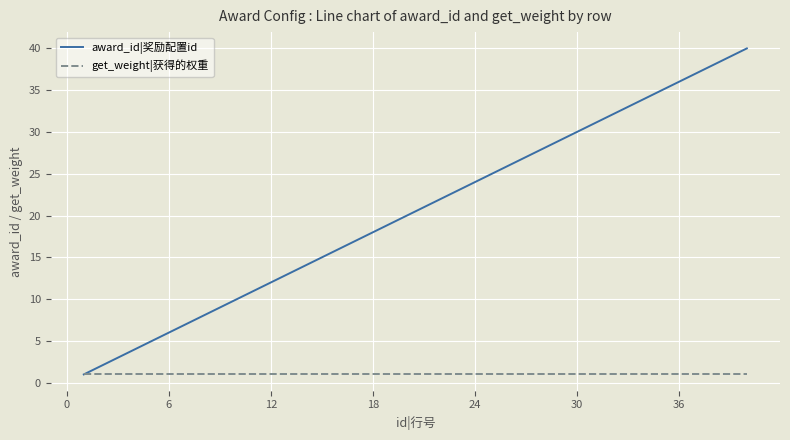

Which series has the widest spread of values?

award_id|奖励配置id